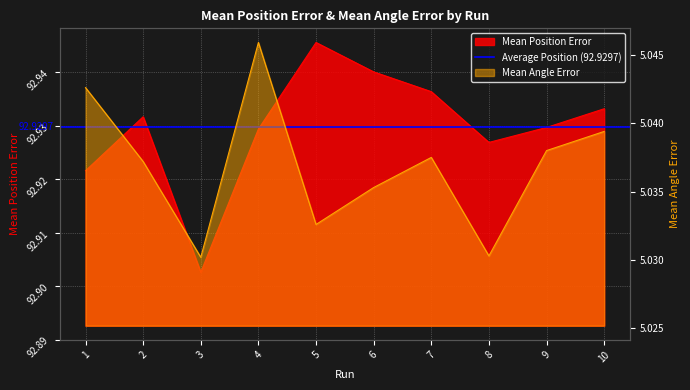

Which category has the highest value in the Mean Angle Error series?

4